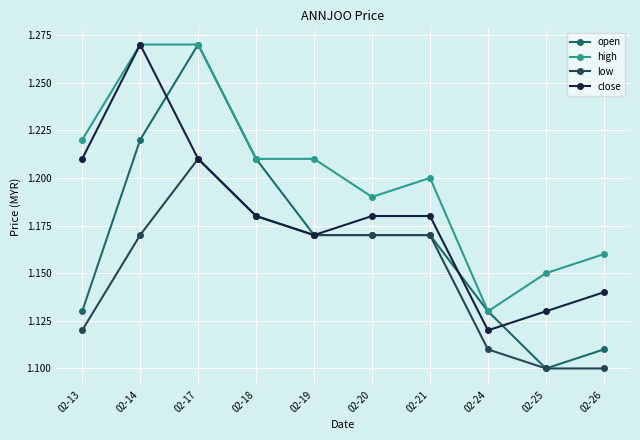

How many lines are shown in the chart?

4